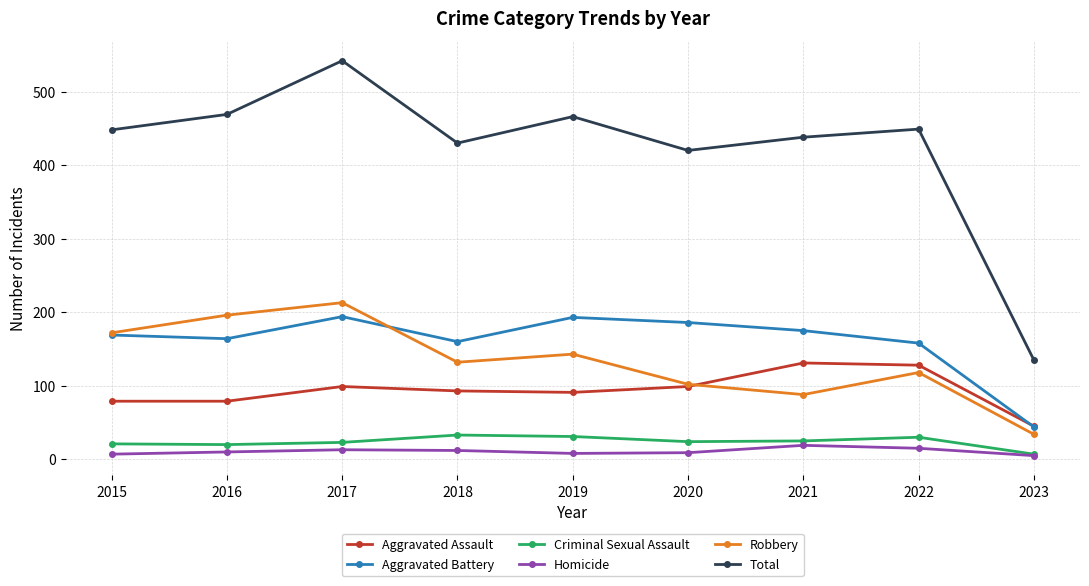

Which category has the lowest value in the Total series?

2023